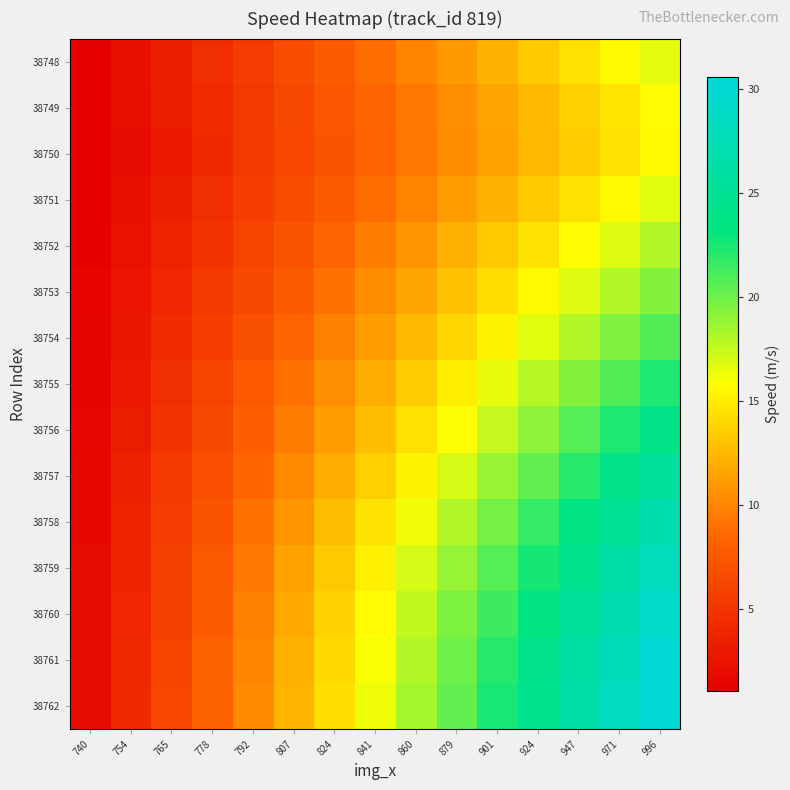

Which series changed the most between 765 and 924?

38762